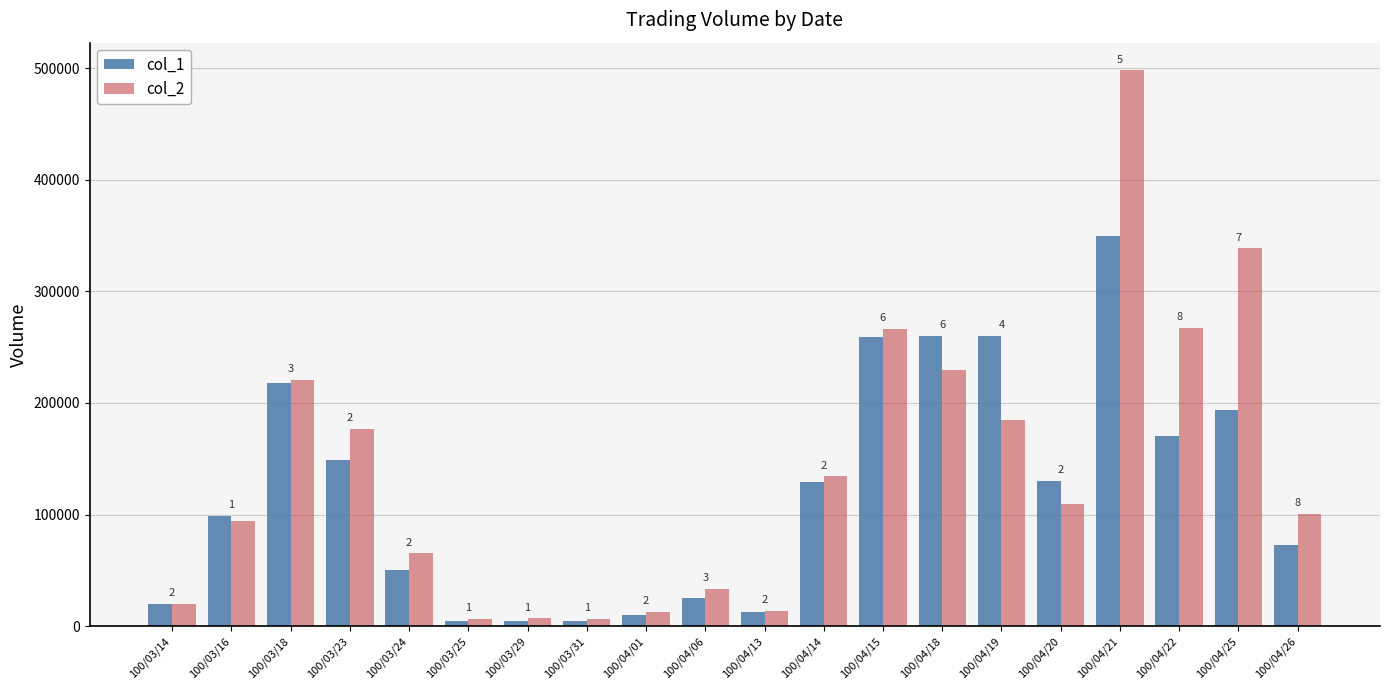

Reading left to right, list all the values displayed in this chart.

col_1: 20000	99000	218000	149000	50000	5000	5000	5000	10000	25000	13000	129000	259000	260000	260000	130000	350000	170000	194000	73000
col_2: 19500	94050	220780	176840	65300	6450	6800	6450	12950	33250	13720	134160	266440	229700	184400	109200	498040	267360	338620	100650